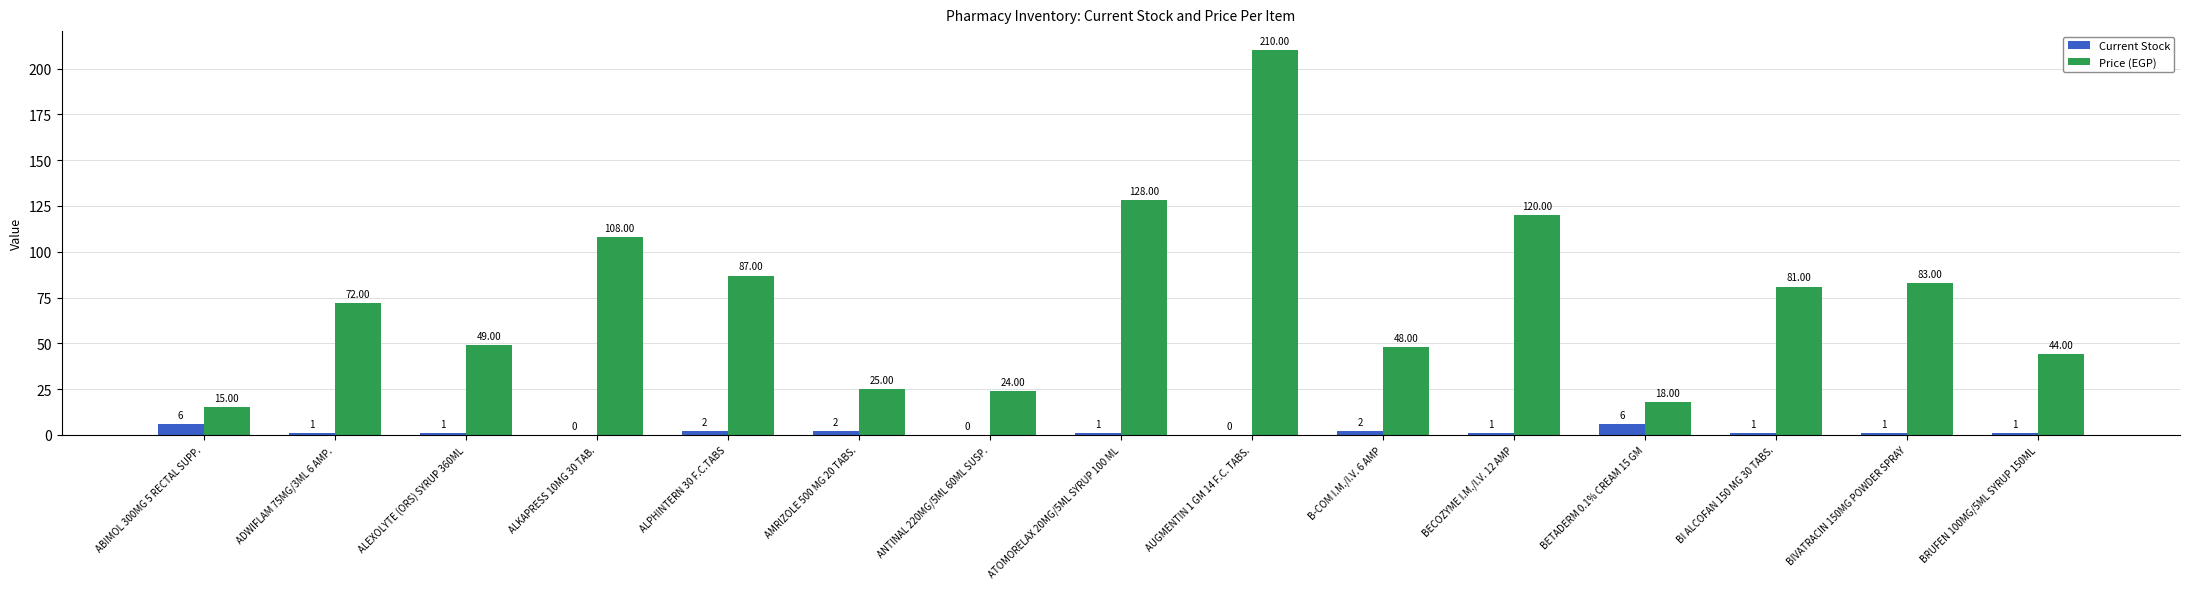

The Current Stock series shows 2 at B-COM I.M./I.V. 6 AMP. True or false?

True